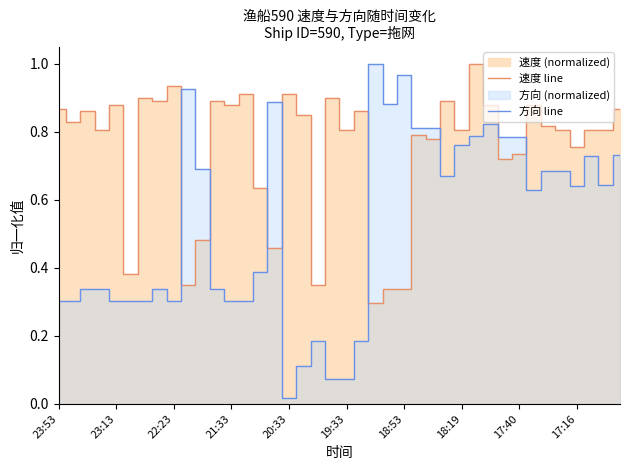

Is it true that 速度 line equals 0.5 at 19:33?

False